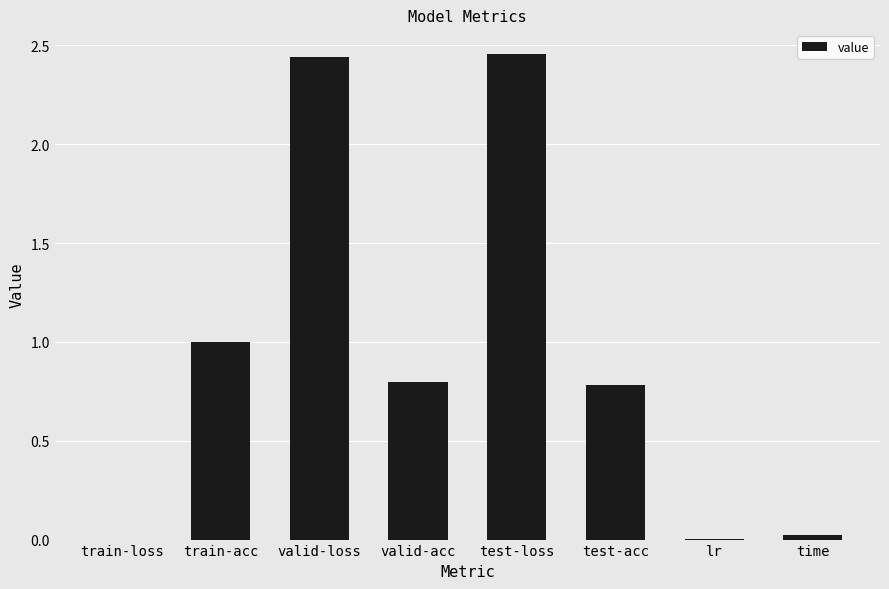

What value does the data have at train-acc?

1.0